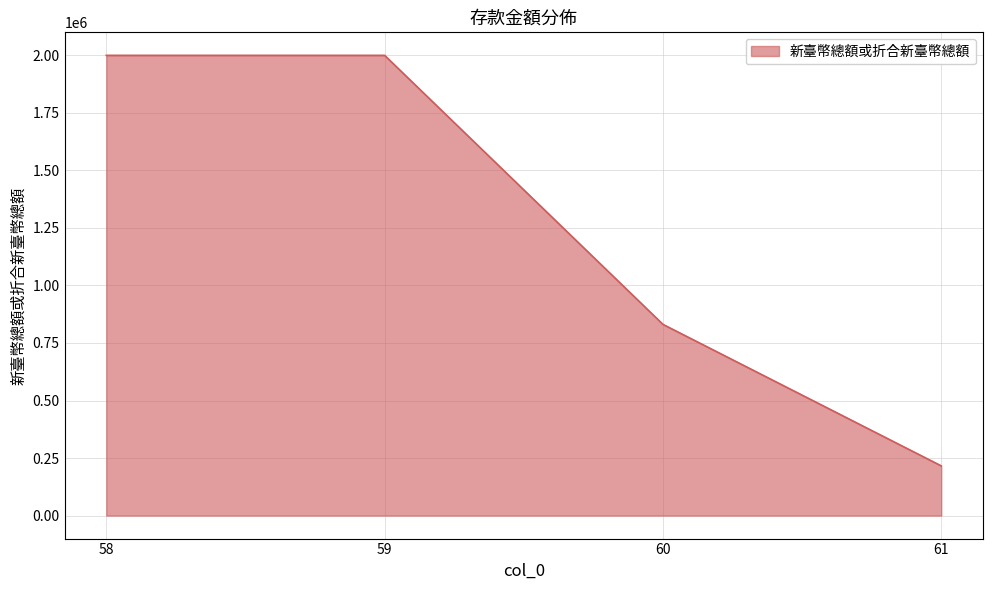

What is the greatest value displayed?

2000000